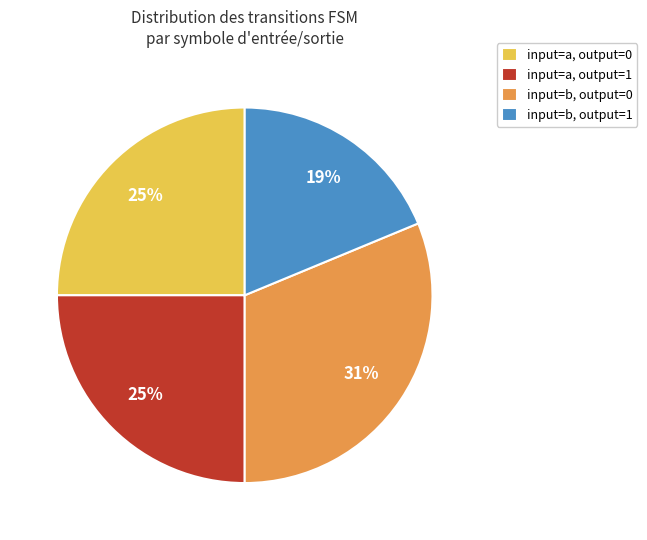

What is the largest slice in the pie chart?

input=b, output=0